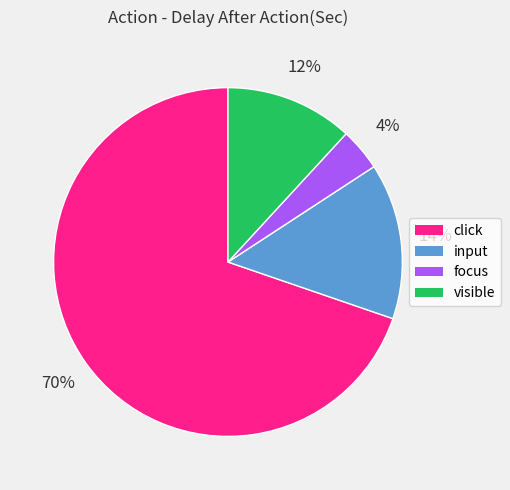

To the nearest percent, what is the average slice percentage?

25%